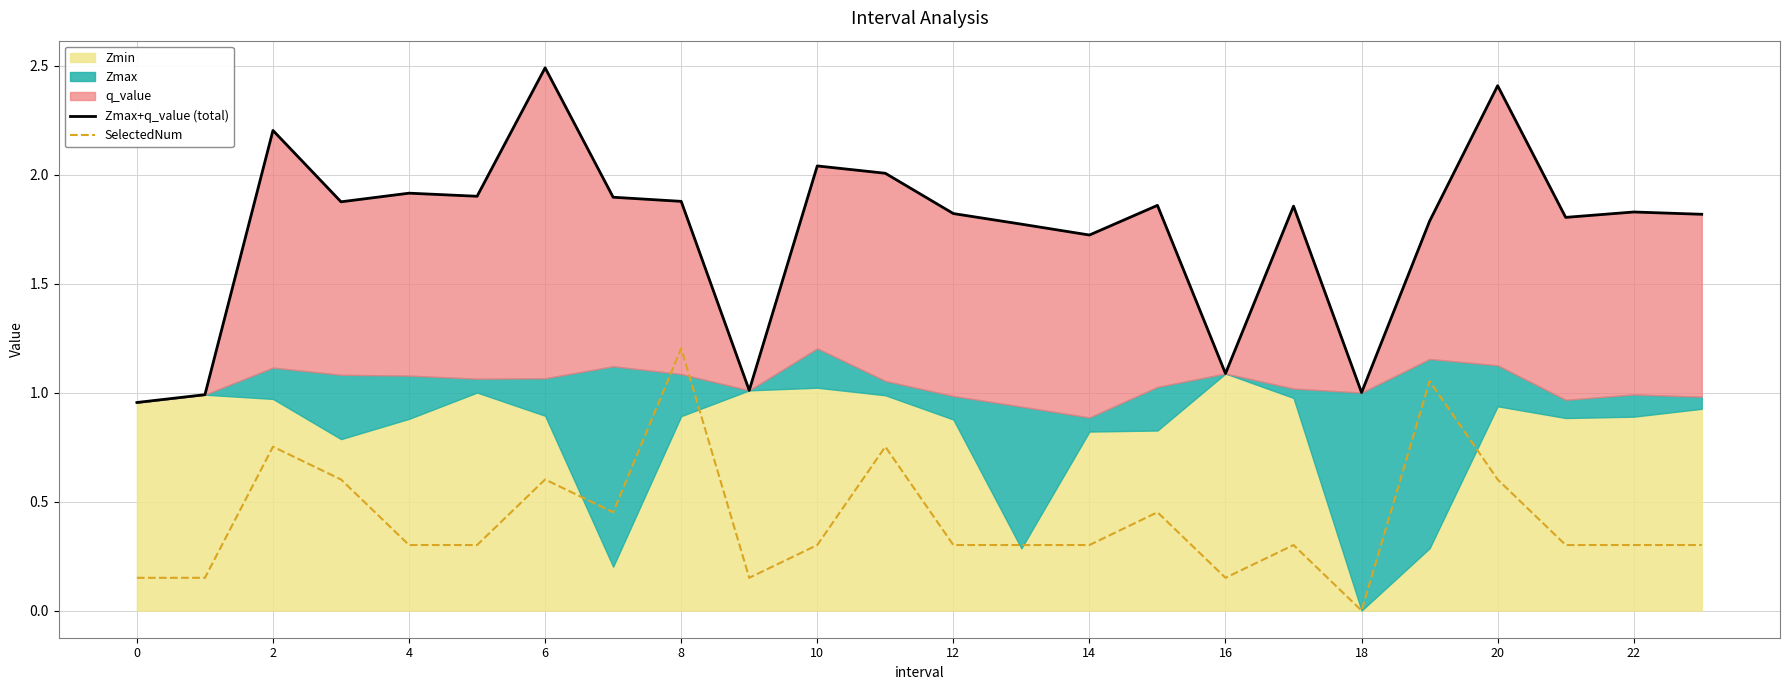

True or false: SelectedNum and Zmax+q_value (total) intersect in this chart.

False